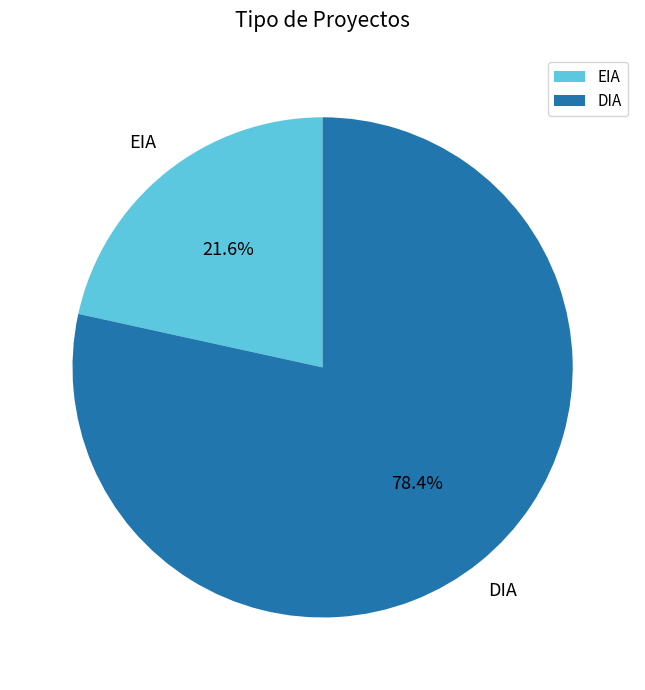

Is it true that EIA is 34% of the pie?

False